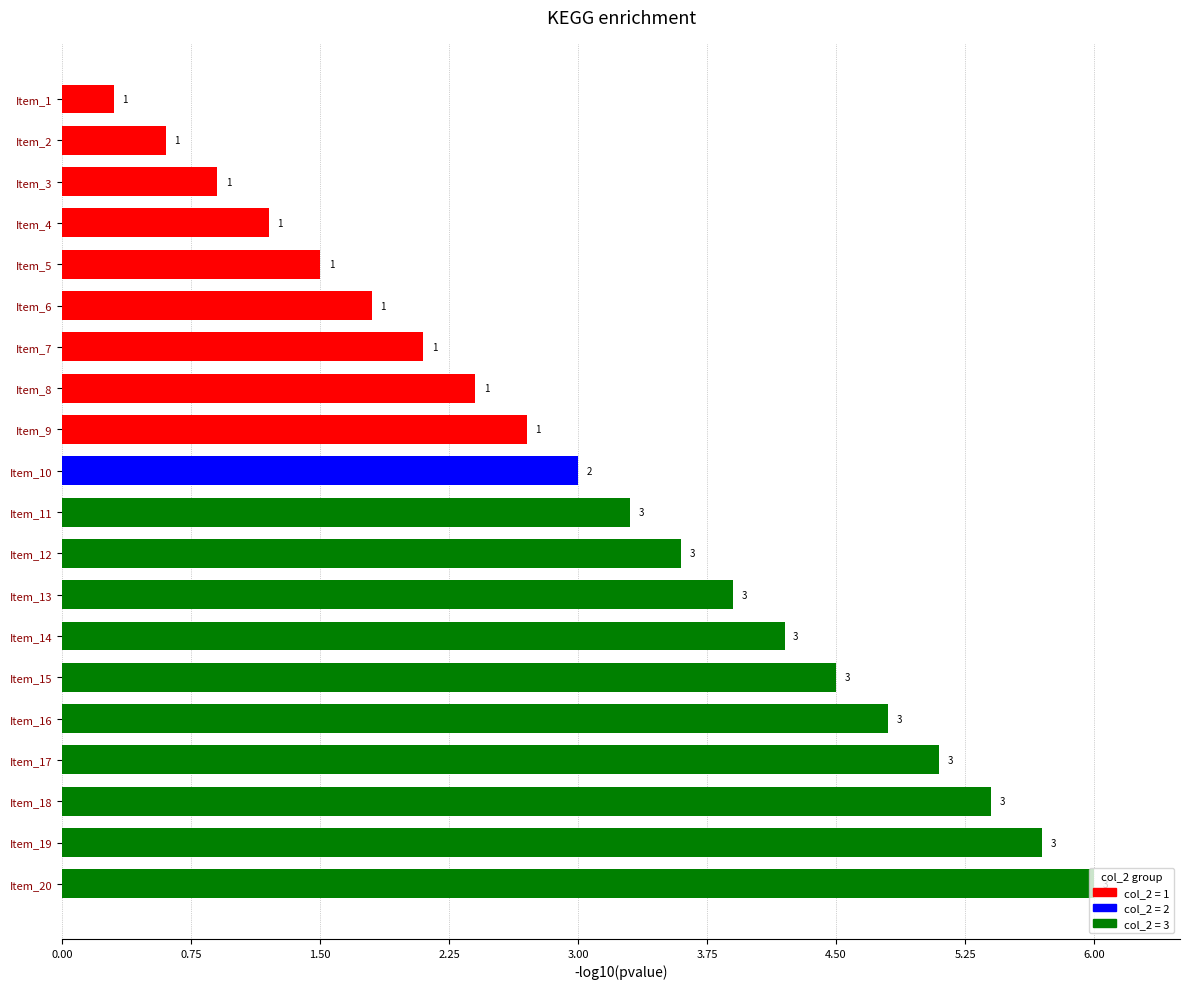

What is the sum of all values?

63.0